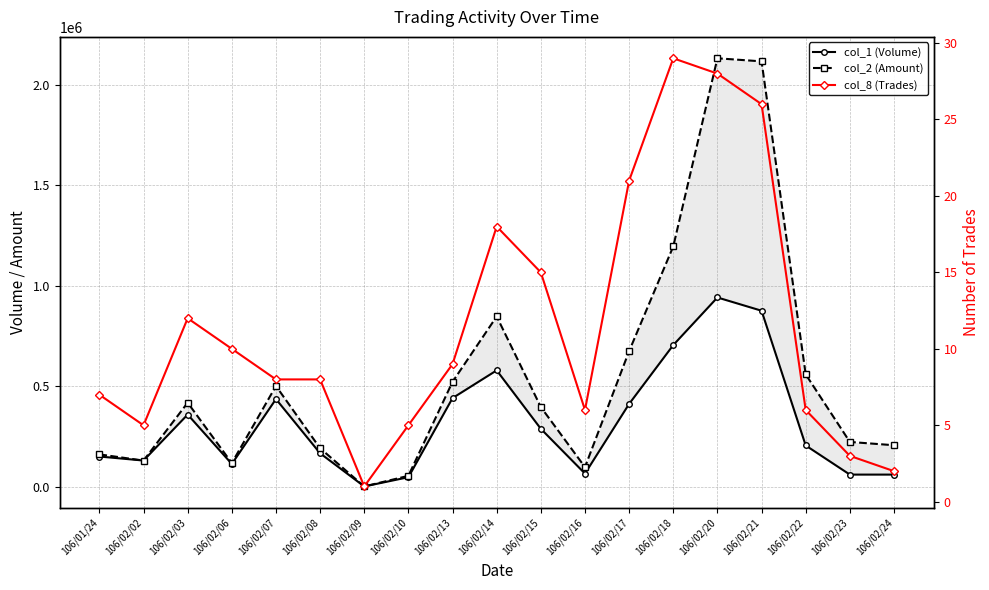

Between 106/02/15 and 106/02/18, which is larger?

106/02/18